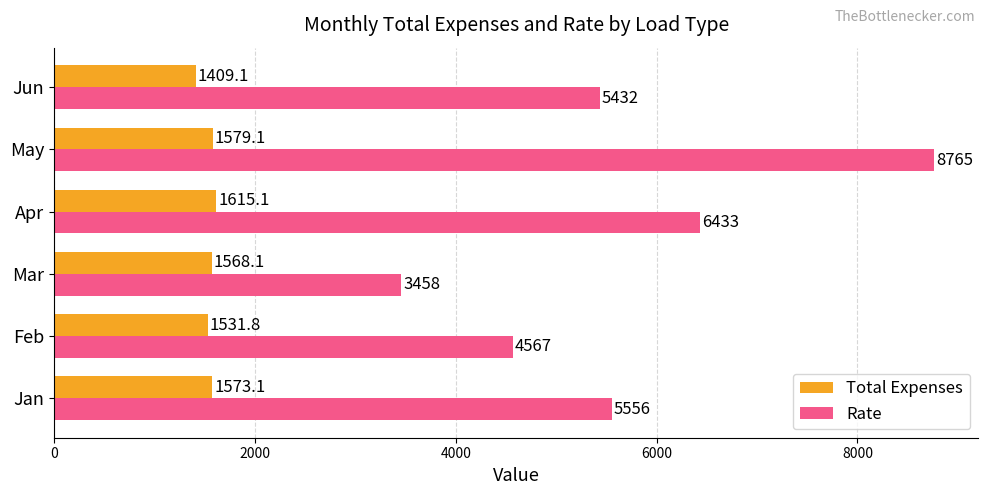

List the series in order of their overall mean, lowest first.

Total Expenses, Rate